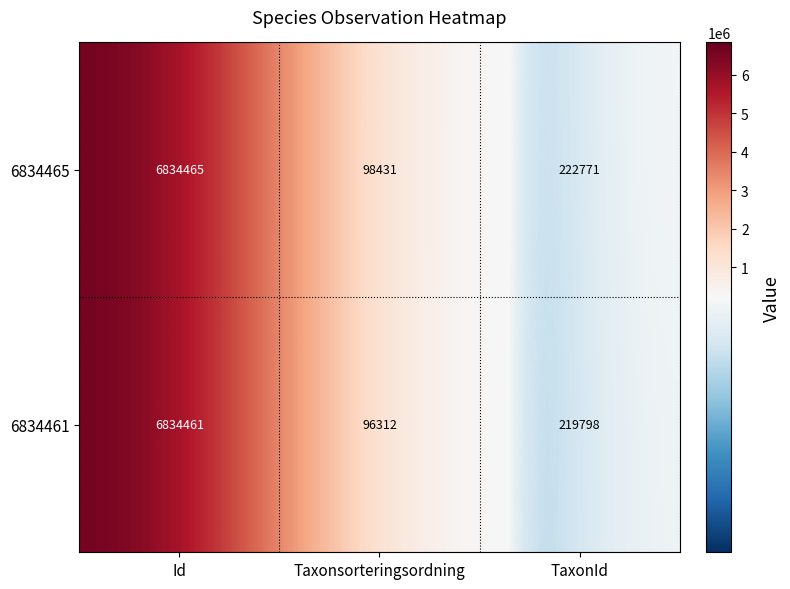

Rank the series by their maximum value, from lowest to highest.

6834461, 6834465